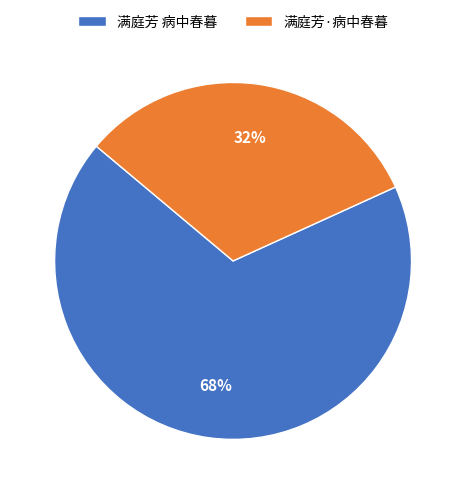

Which slice is the smallest?

满庭芳·病中春暮